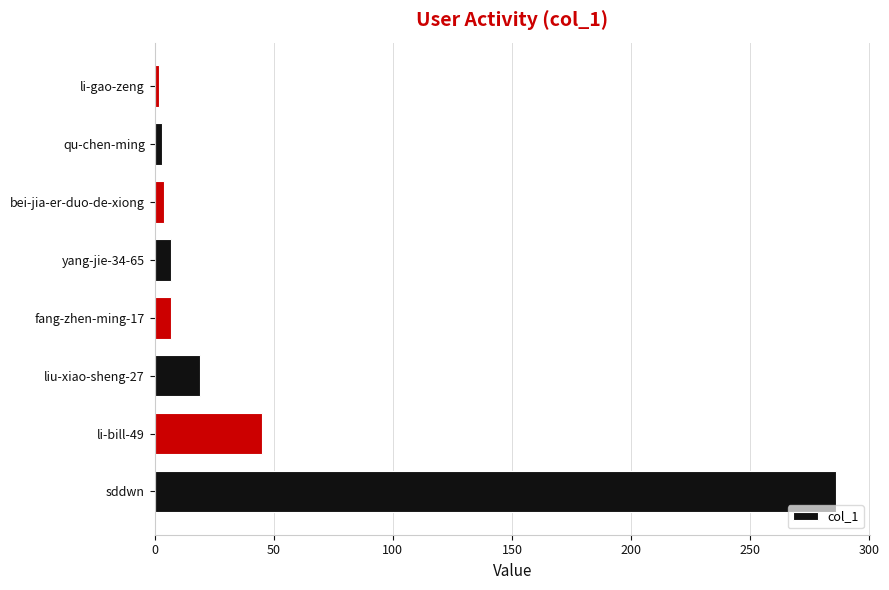

At which label is the value closest to 144?

li-bill-49